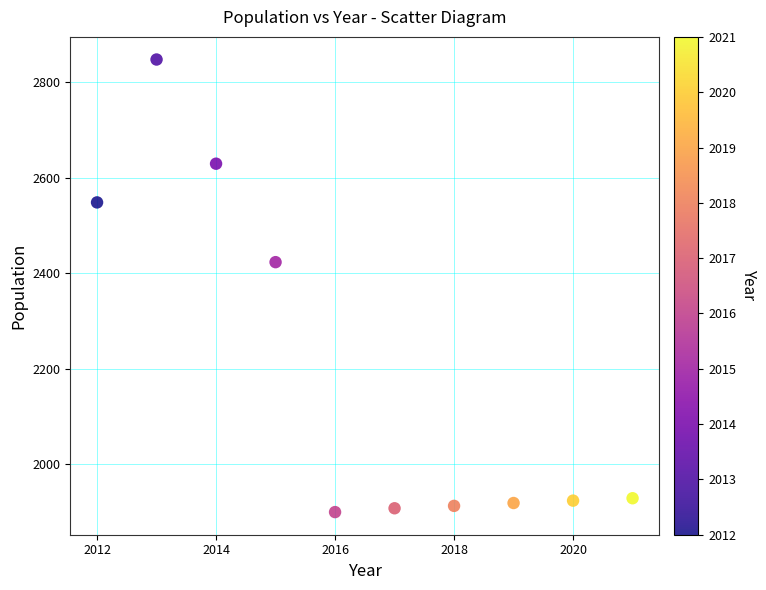

What Y value in the scatter plot is closest to 2373?

2423